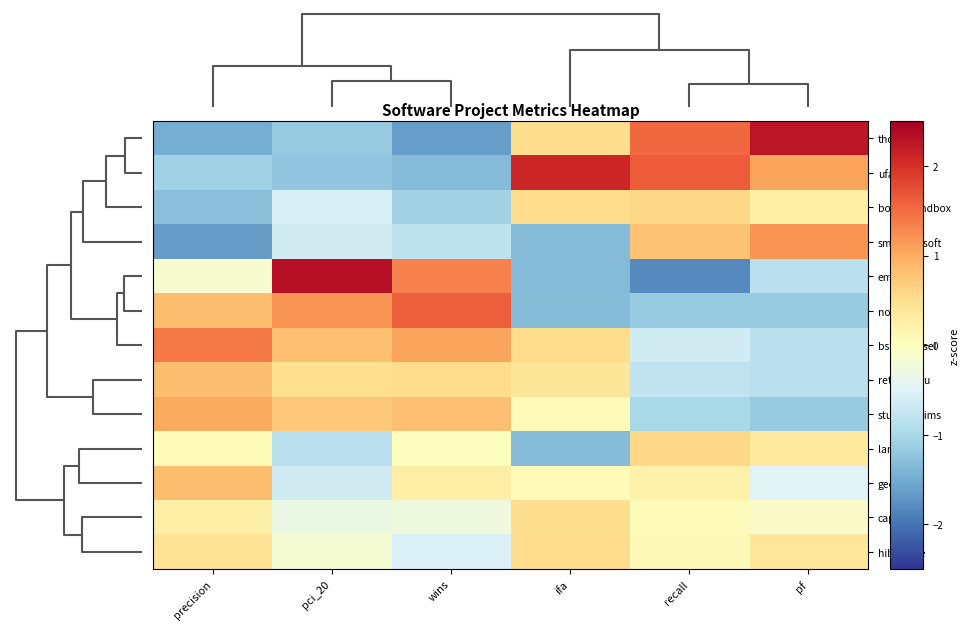

What is the difference between the highest and lowest values at pf?

3.4